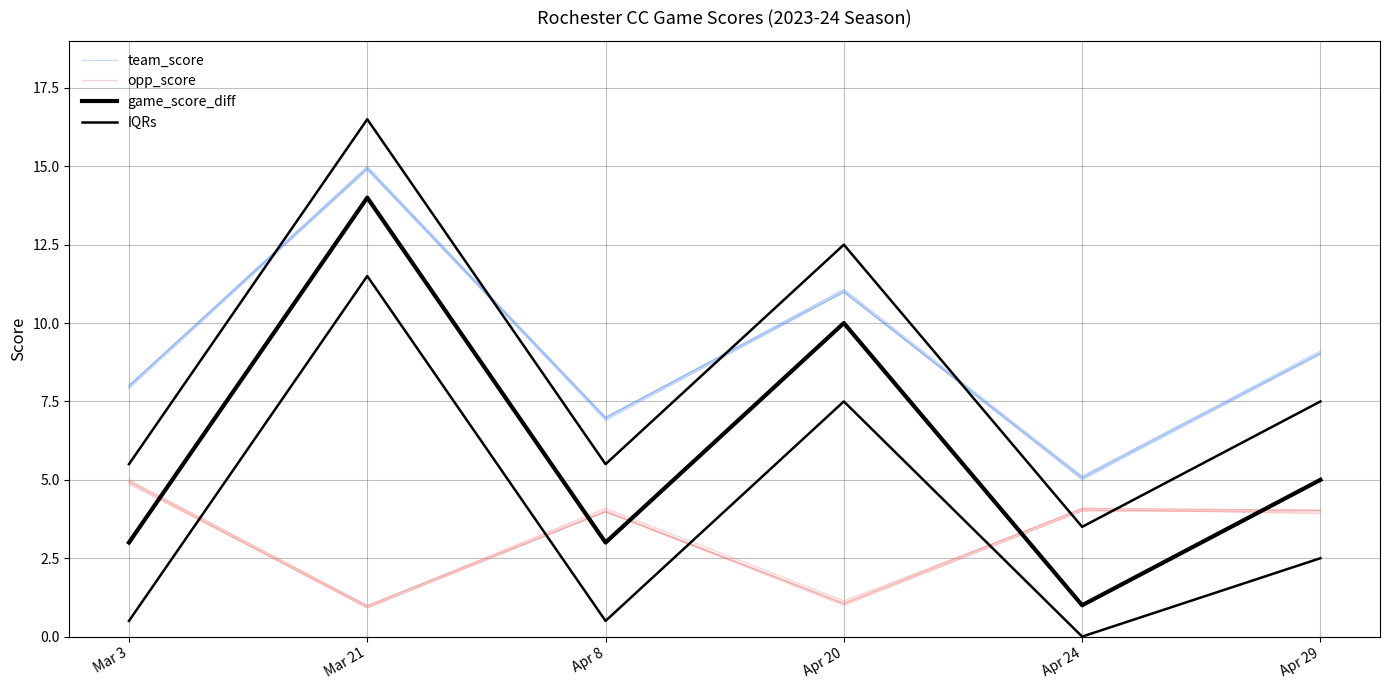

What is the label of the 4th point from the left?

Apr 20